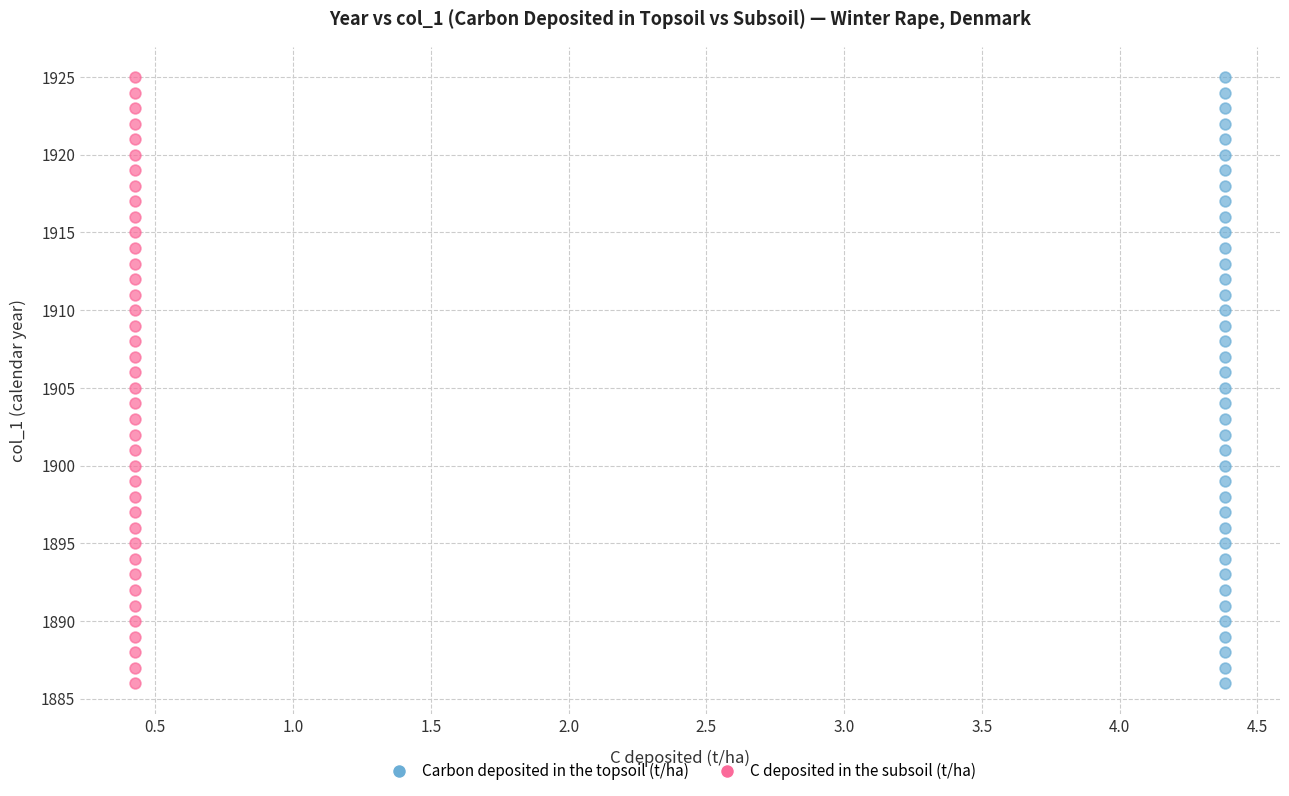

What are all the series names shown in the legend?

Carbon deposited in the topsoil (t/ha), C deposited in the subsoil (t/ha)